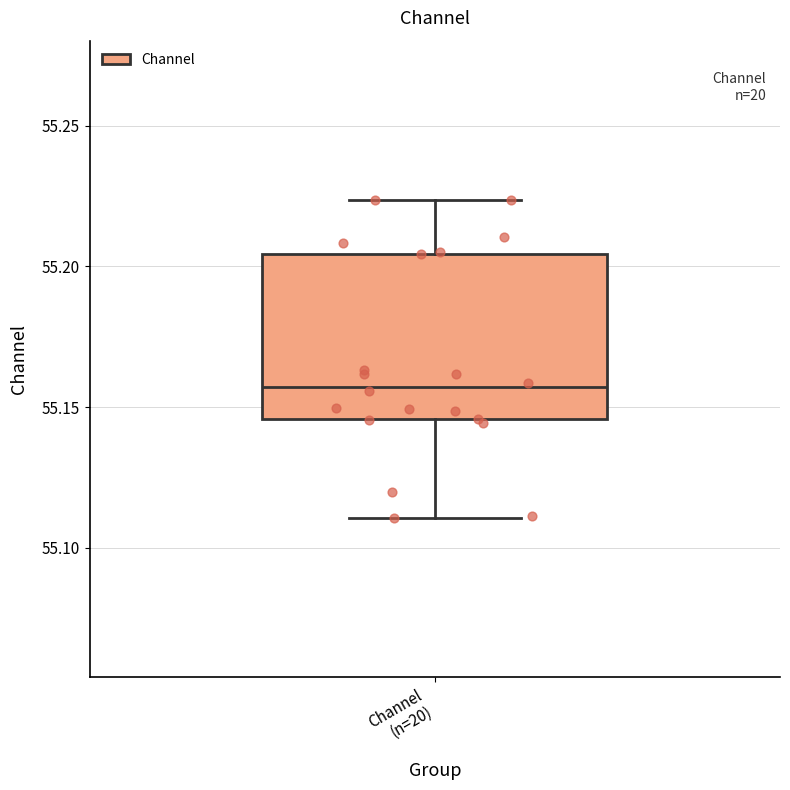

Transcribe this box plot: give where the median line is, the range the box spans, and where the two whiskers end, as read against the y-axis. The values are not printed on the chart, so give them approximately, as read against the axis.

median 55.155, box 55.145 to 55.205, whiskers 55.110 to 55.225